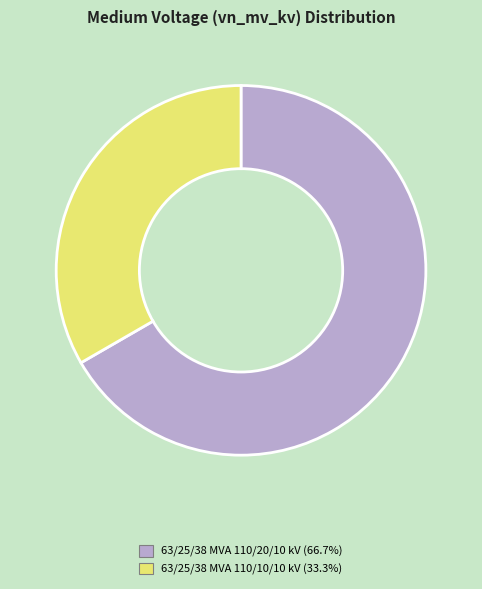

Combined, do 63/25/38 MVA 110/10/10 kV (33.3%) and 63/25/38 MVA 110/20/10 kV (66.7%) account for over 50%?

Yes